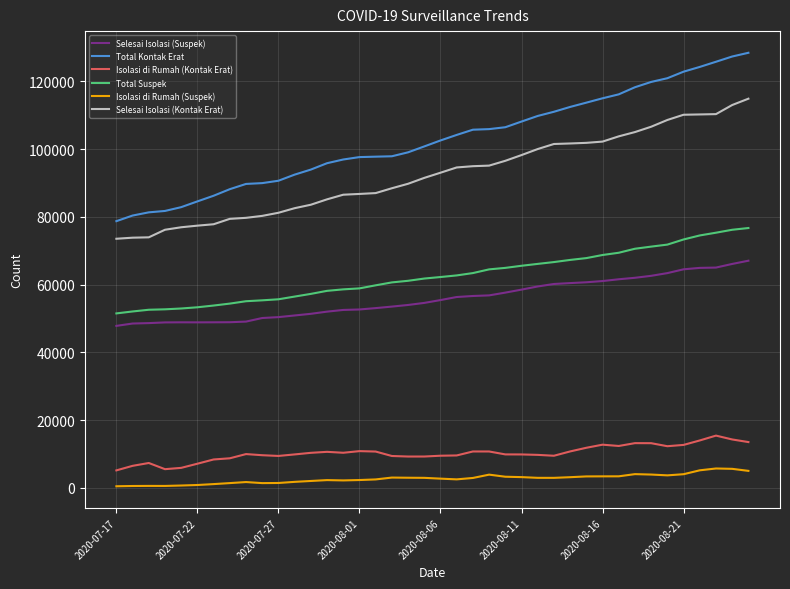

True or false: Total Suspek and Selesai Isolasi (Suspek) cross at least once.

False